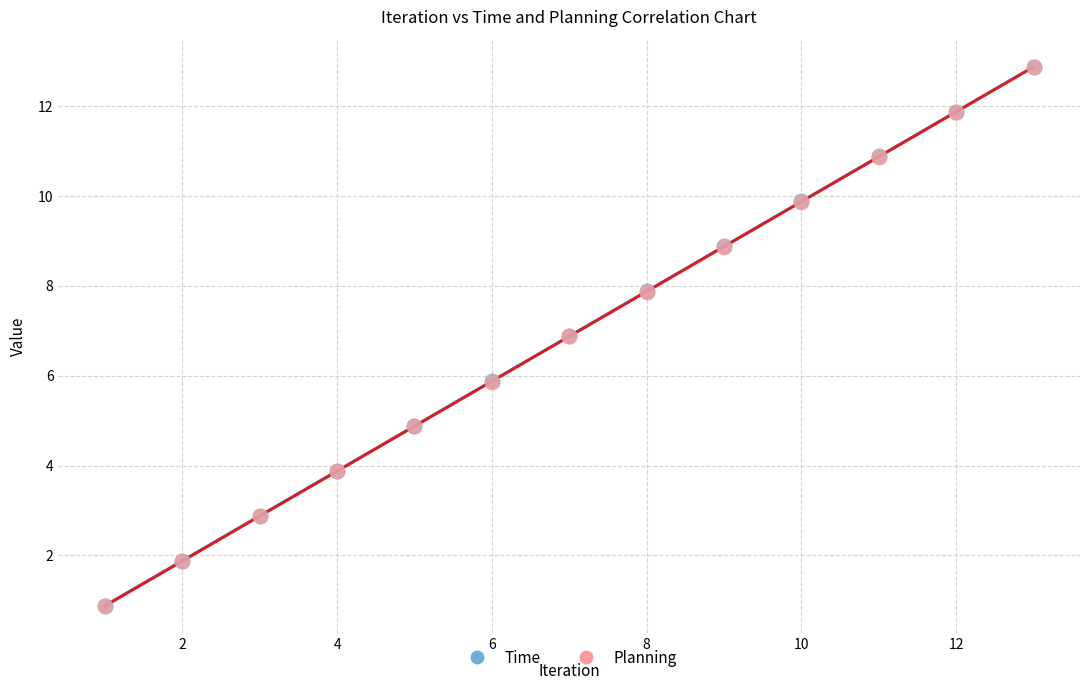

What are all the series names shown in the legend?

Time, Planning